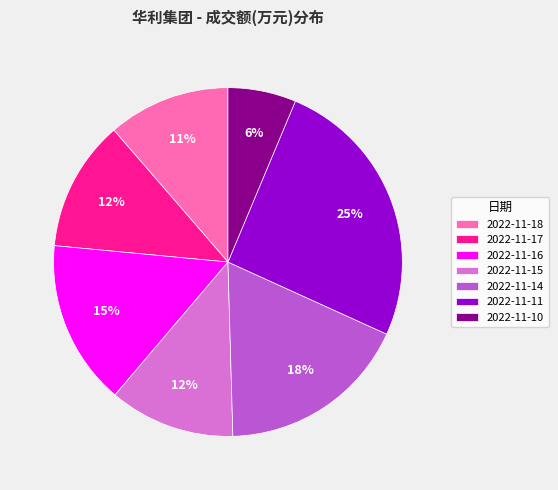

To the nearest percent, what is the difference between the largest and smallest slice percentages?

19%